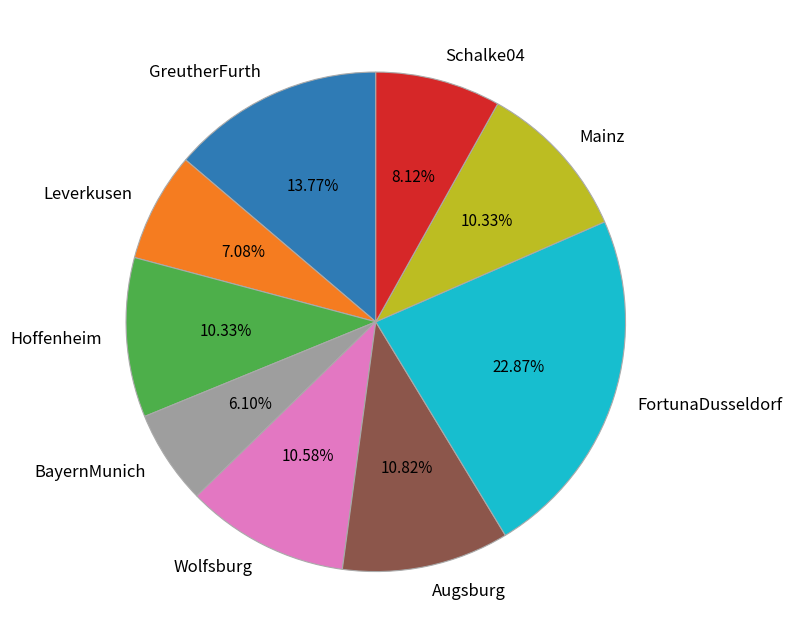

What is the largest slice in the pie chart?

FortunaDusseldorf